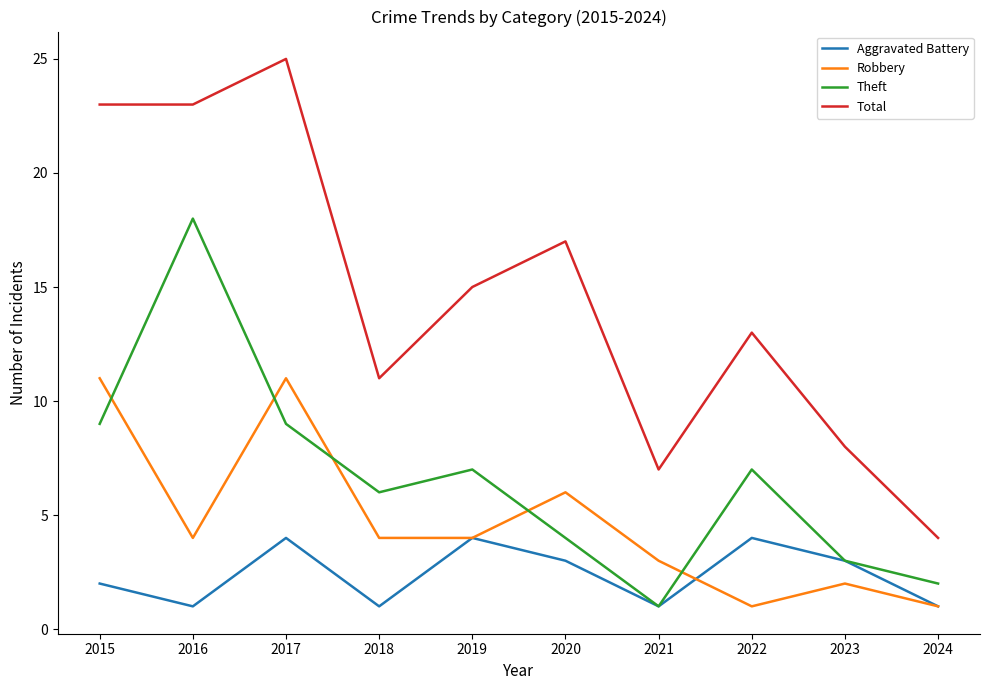

How many interior local peaks does the Robbery series have?

3